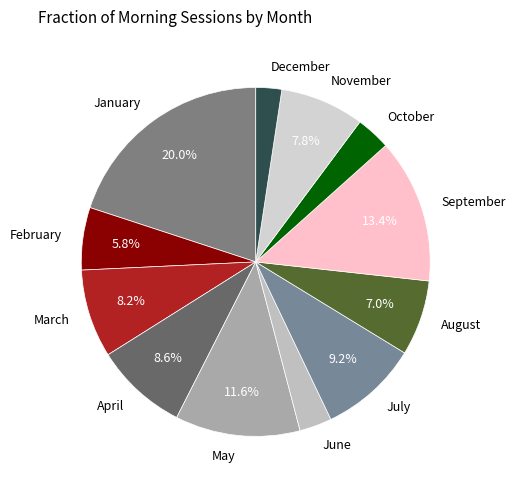

How many slices are in this pie chart?

12